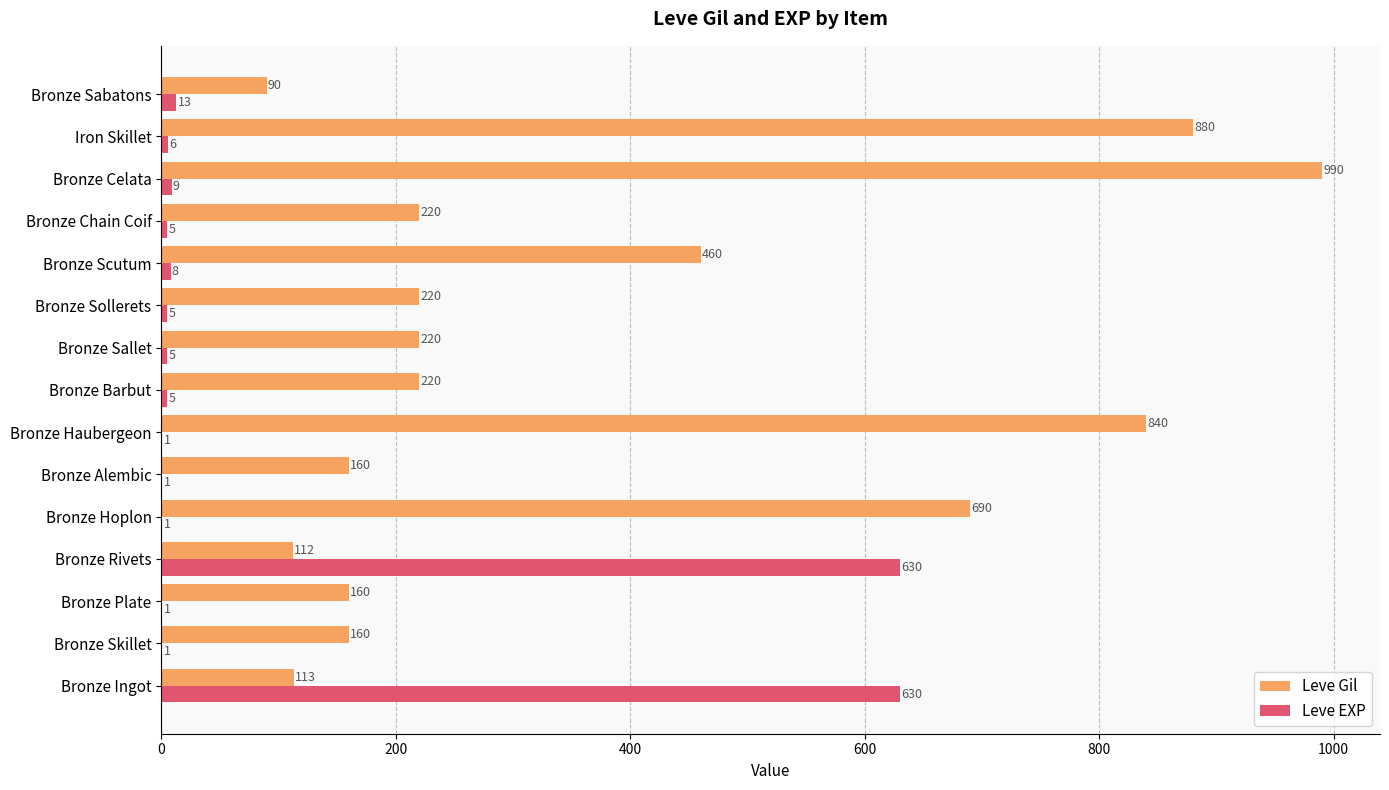

What is the average value of the Leve EXP series?

88